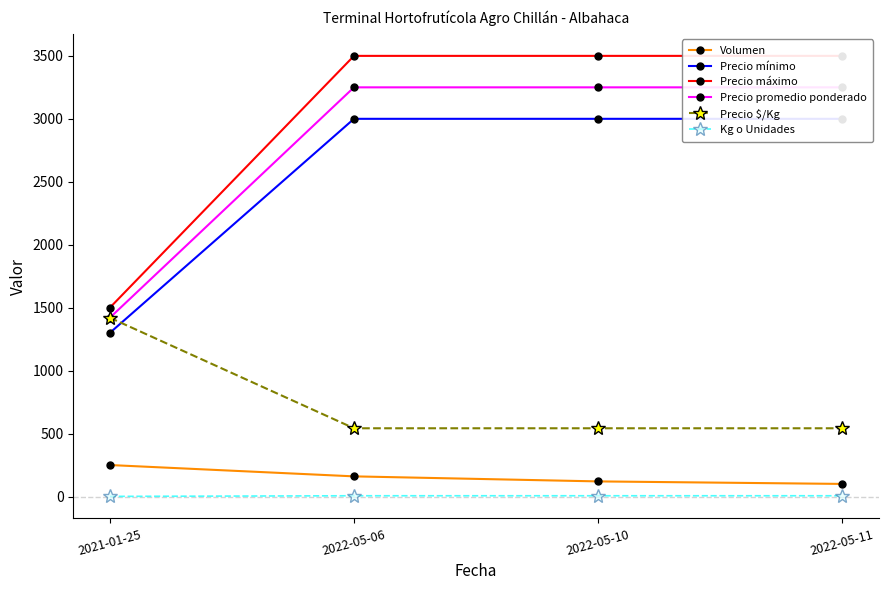

Is this an area chart (filled region under the line)?

No